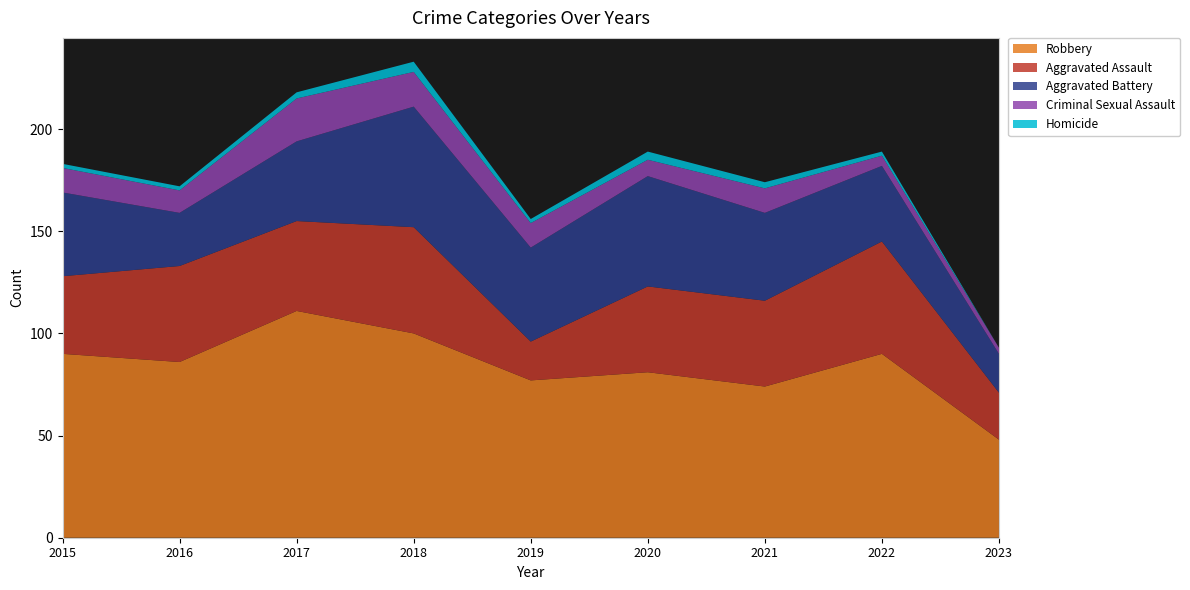

Reading left to right, extract all data points from this chart.

Aggravated Assault: 38	47	44	52	19	42	42	55	23
Aggravated Battery: 41	26	39	59	46	54	43	37	19
Criminal Sexual Assault: 12	11	21	17	12	8	12	5	3
Homicide: 2	2	3	5	2	4	3	2	0
Robbery: 90	86	111	100	77	81	74	90	48